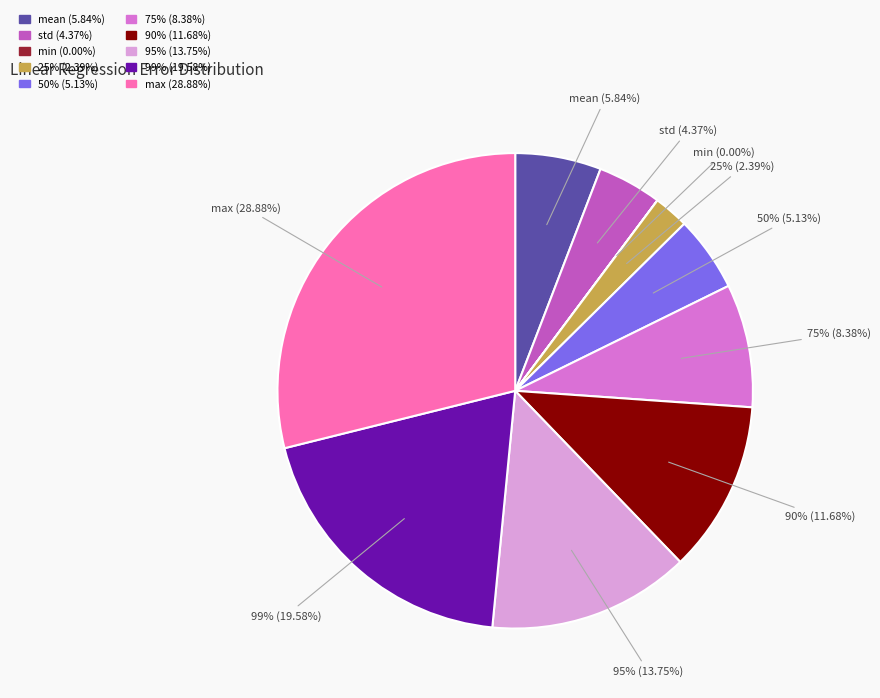

Is it true that 95% is 5% of the pie?

False